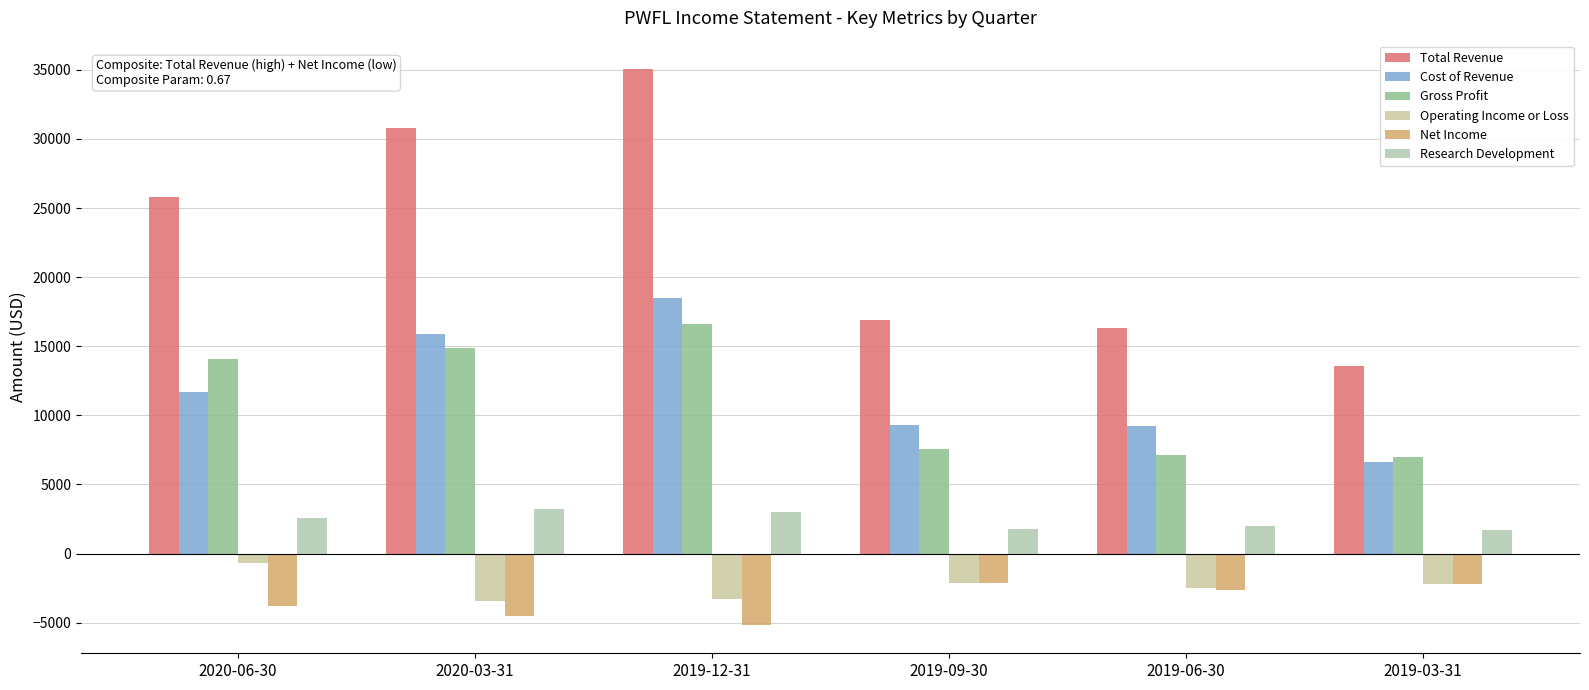

What is the smallest value displayed?

-5200